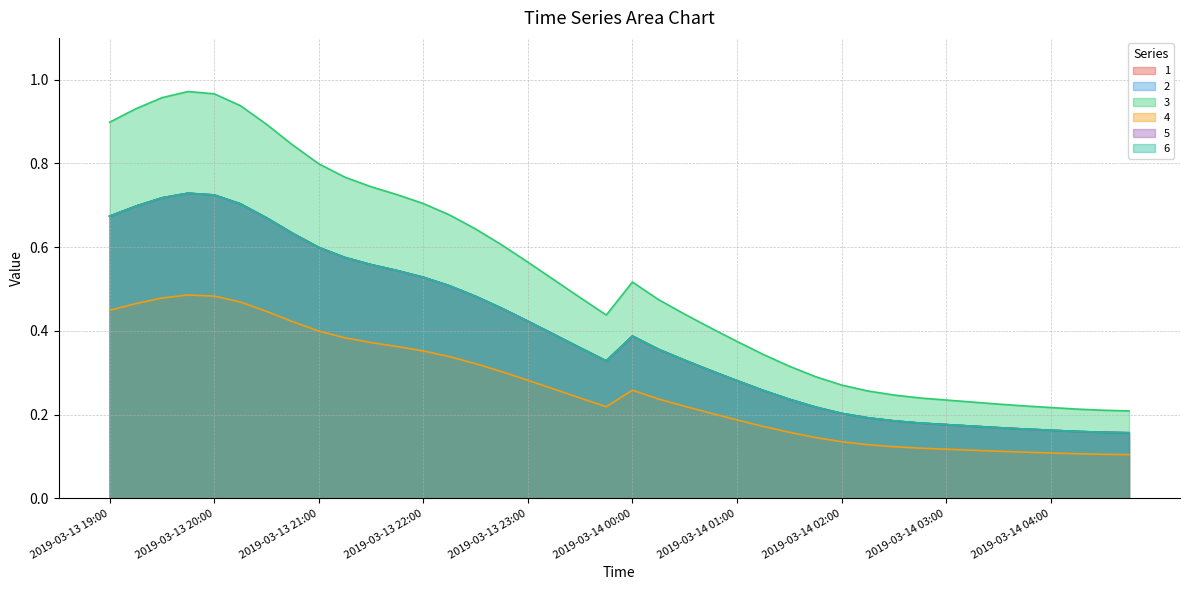

True or false: 5 and 4 cross at least once.

False